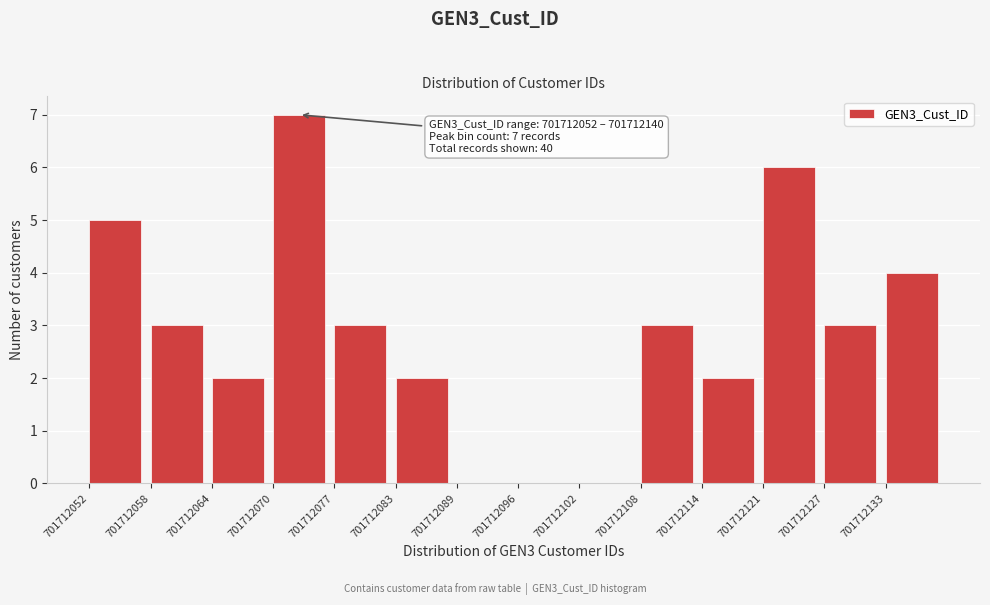

Which range on the x-axis has the tallest bar?

701712071 to 701712077